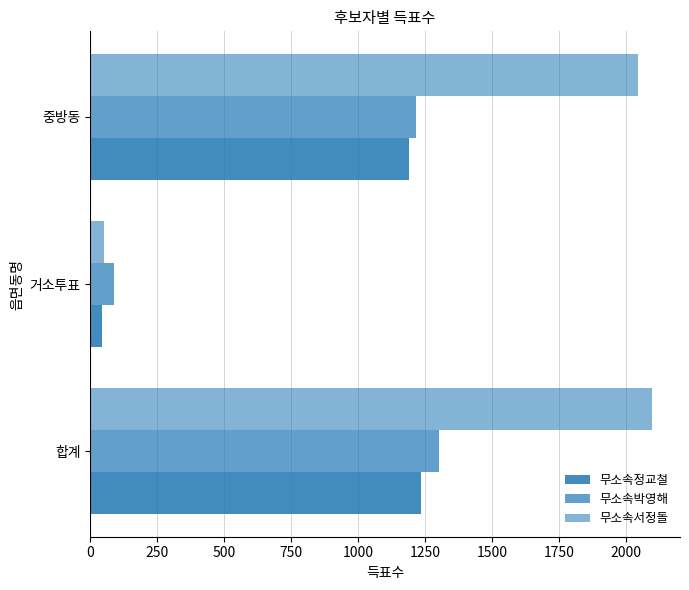

How many series are shown in this chart?

3